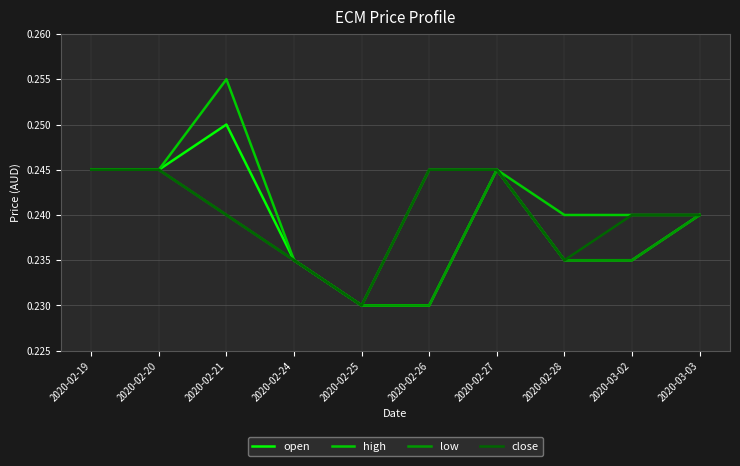

At which category is the sum across all series the highest?

2020-02-21